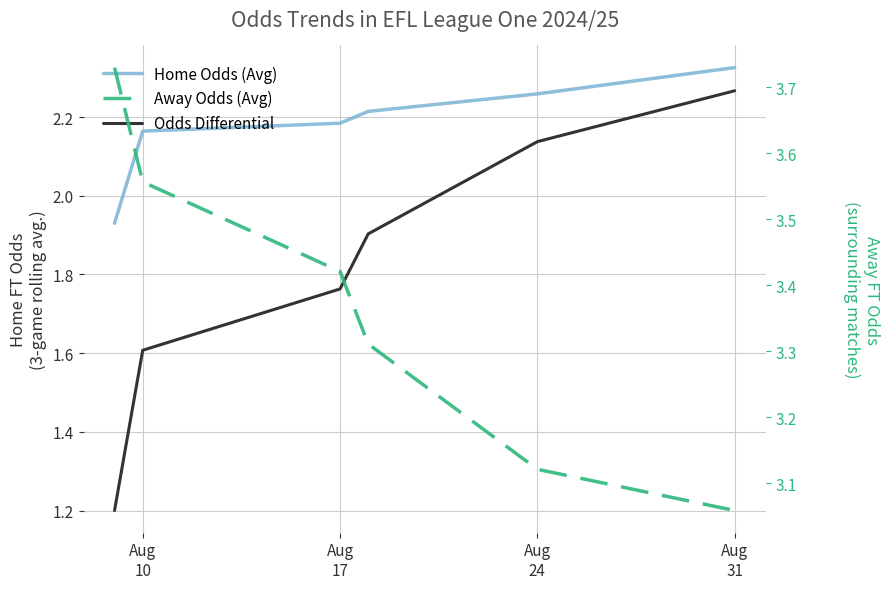

True or false: Away Odds (Avg) and Odds Differential cross at least once.

False